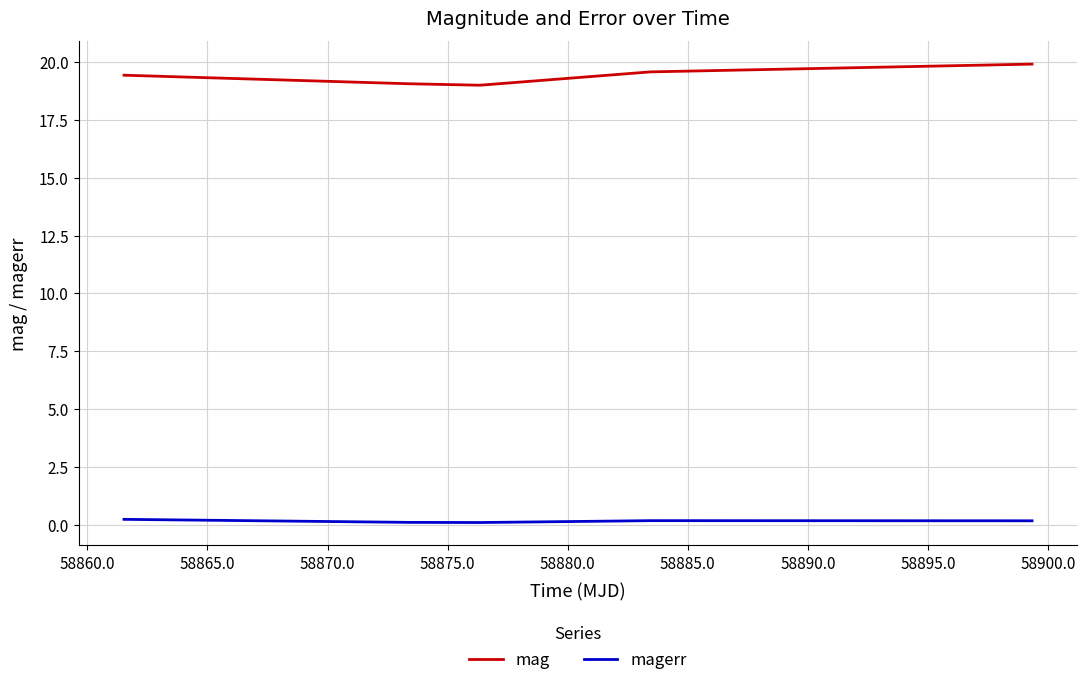

What is the maximum value shown in the chart?

19.9